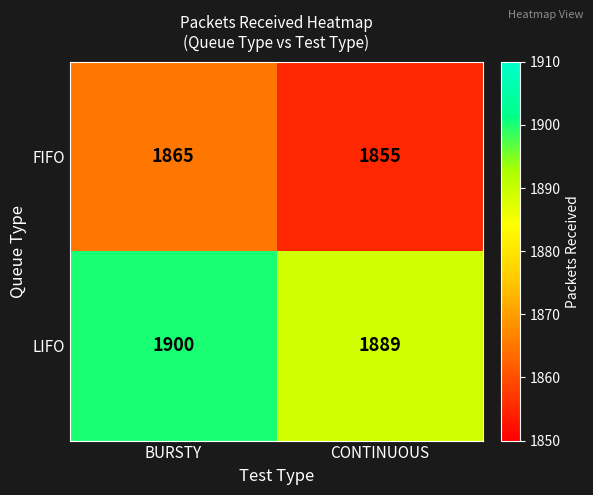

At which category does the chart reach its minimum across all series?

CONTINUOUS